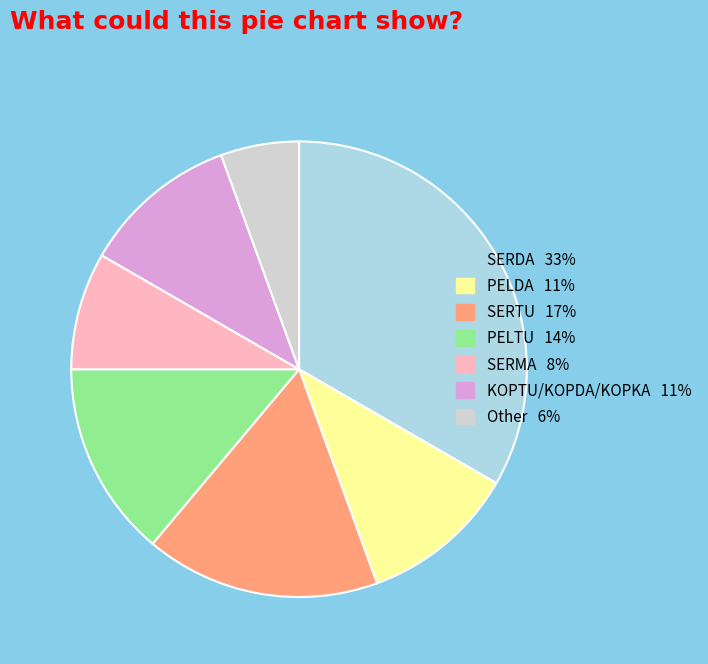

Combined, do PELDA 11% and SERMA 8% account for over 50%?

No